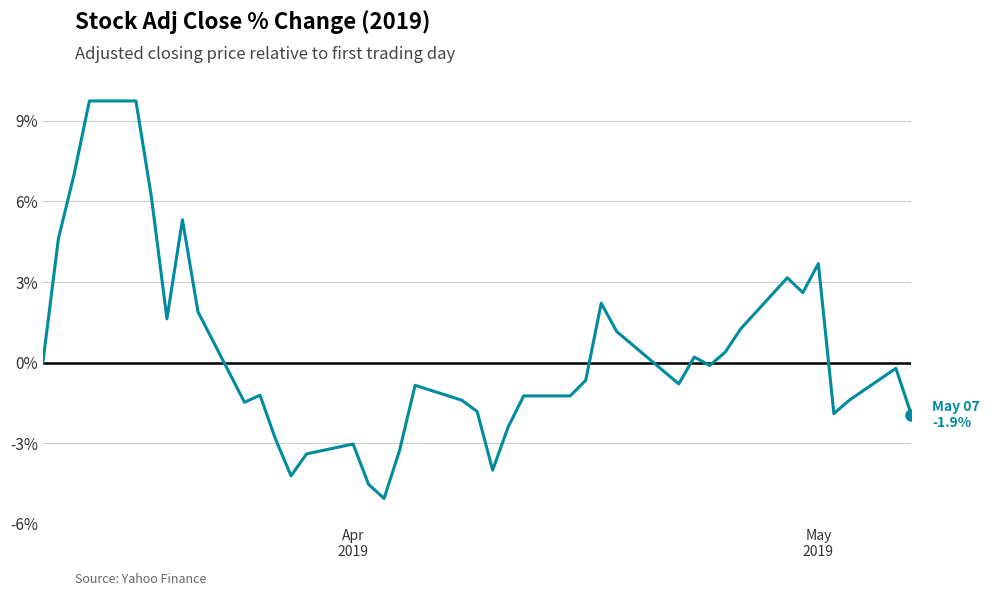

What is the difference between the maximum and minimum values?

14.8